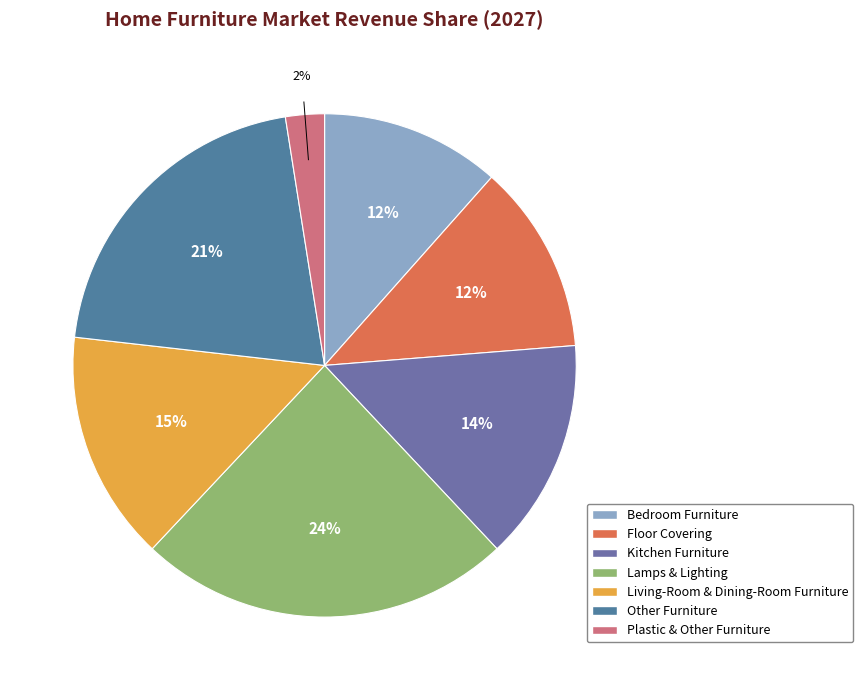

What percentage is the Floor Covering slice, to the nearest percent?

12%